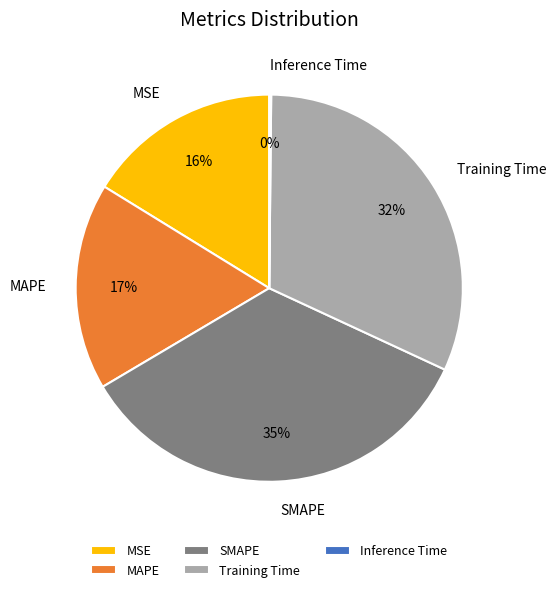

To the nearest percent, what is the average slice percentage?

20%